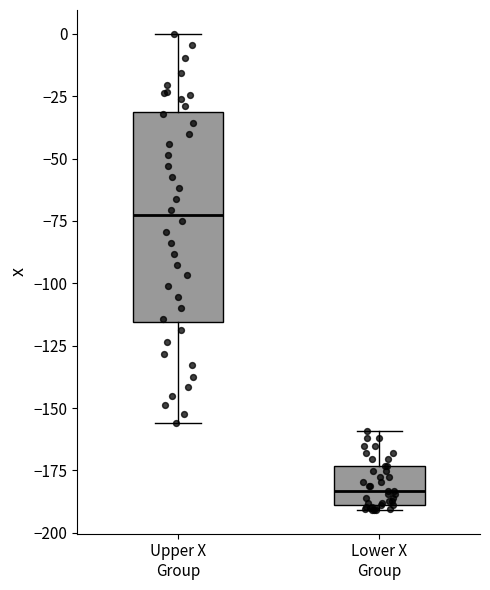

Which box is the tallest, from its lower edge to its upper edge?

Upper X Group